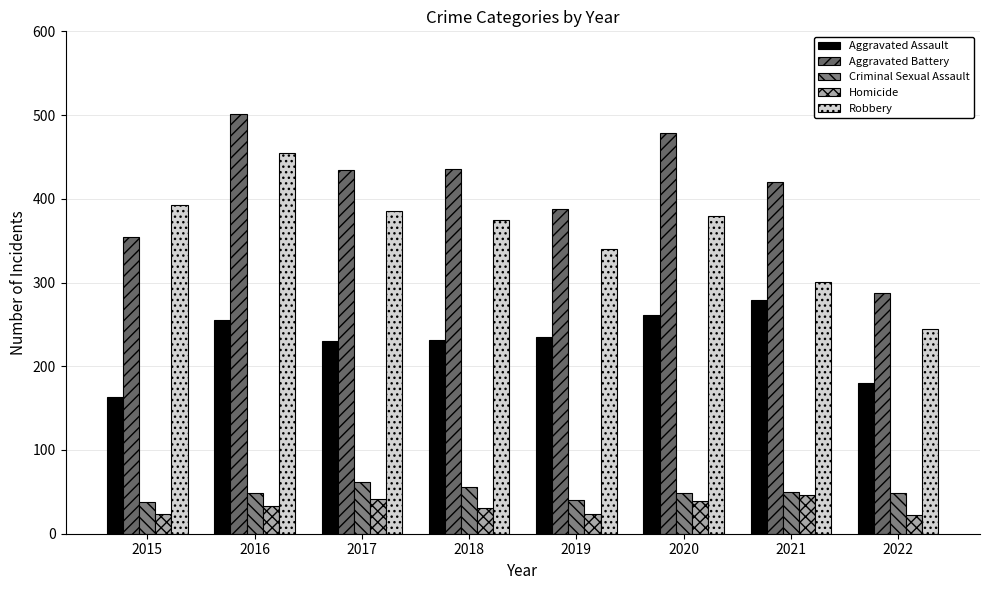

What is the sum of the Homicide values at 2015 and 2018?

54